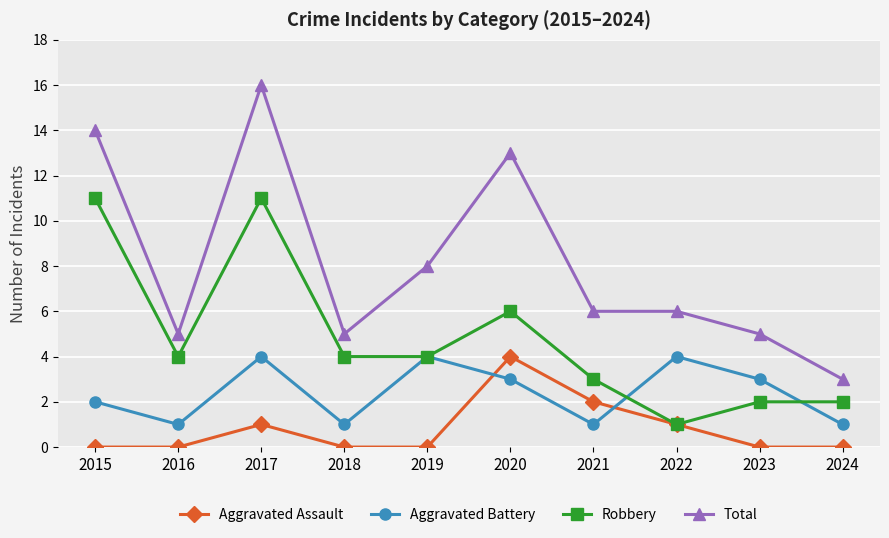

List the series in order of their overall mean, highest first.

Total, Robbery, Aggravated Battery, Aggravated Assault